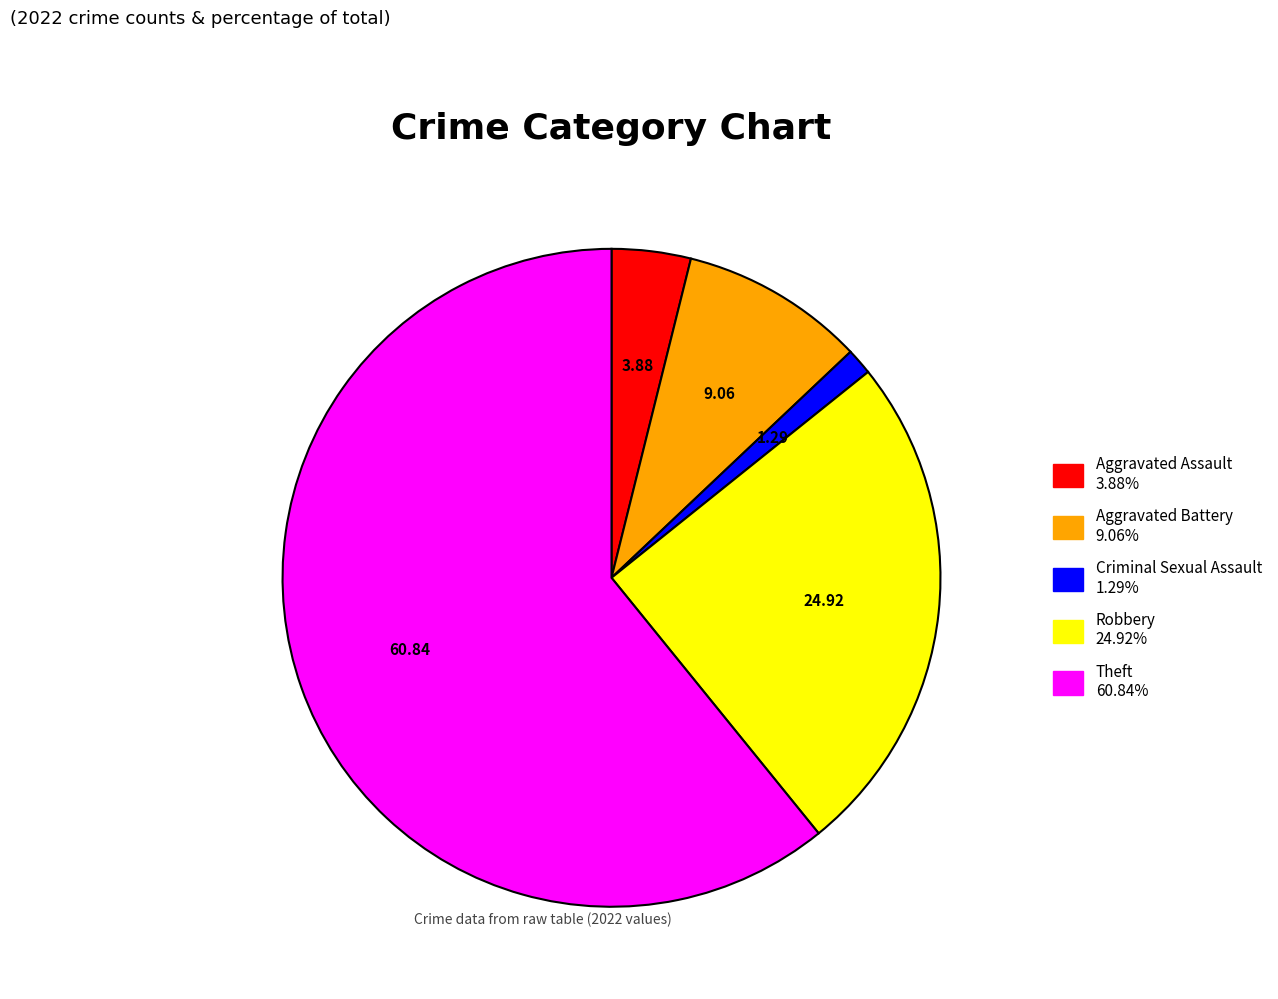

What is the smallest slice in the pie chart?

Criminal Sexual Assault